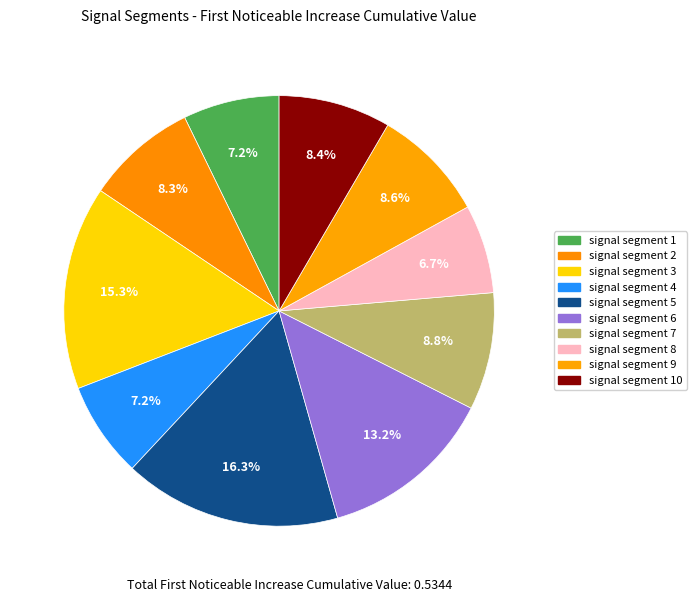

Does signal segment 8 represent more than half of the total?

No